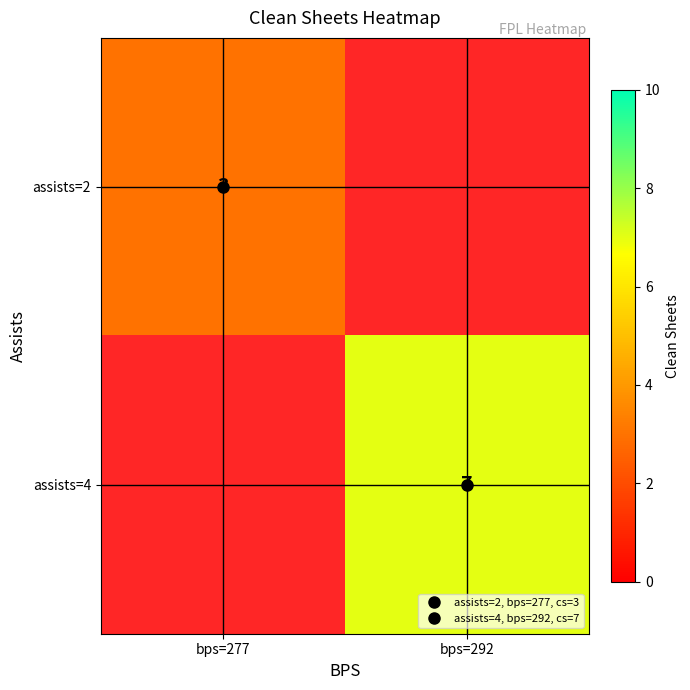

What is the smallest value displayed?

3.0